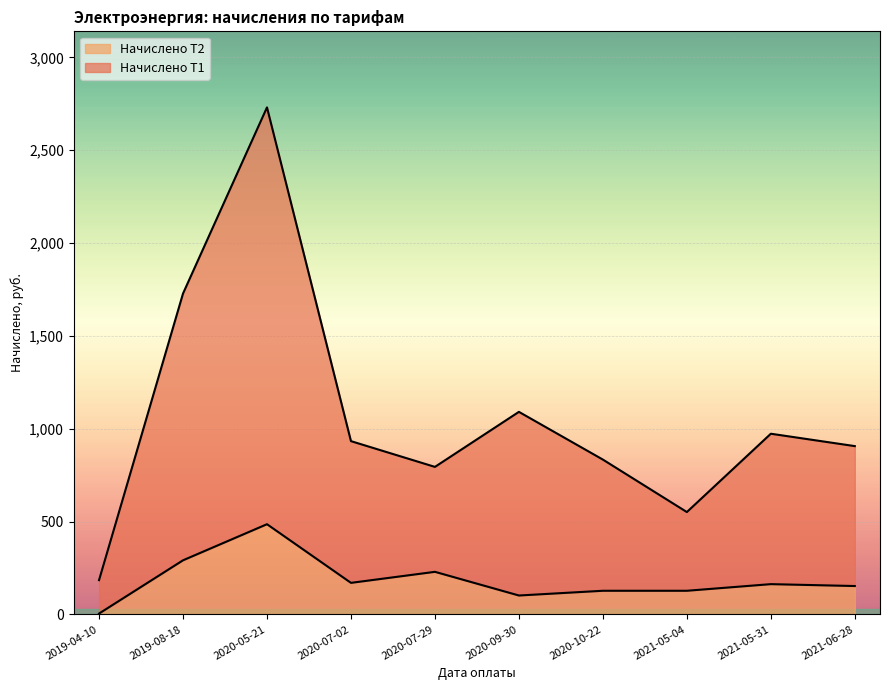

What is the minimum value shown in the chart?

4.7